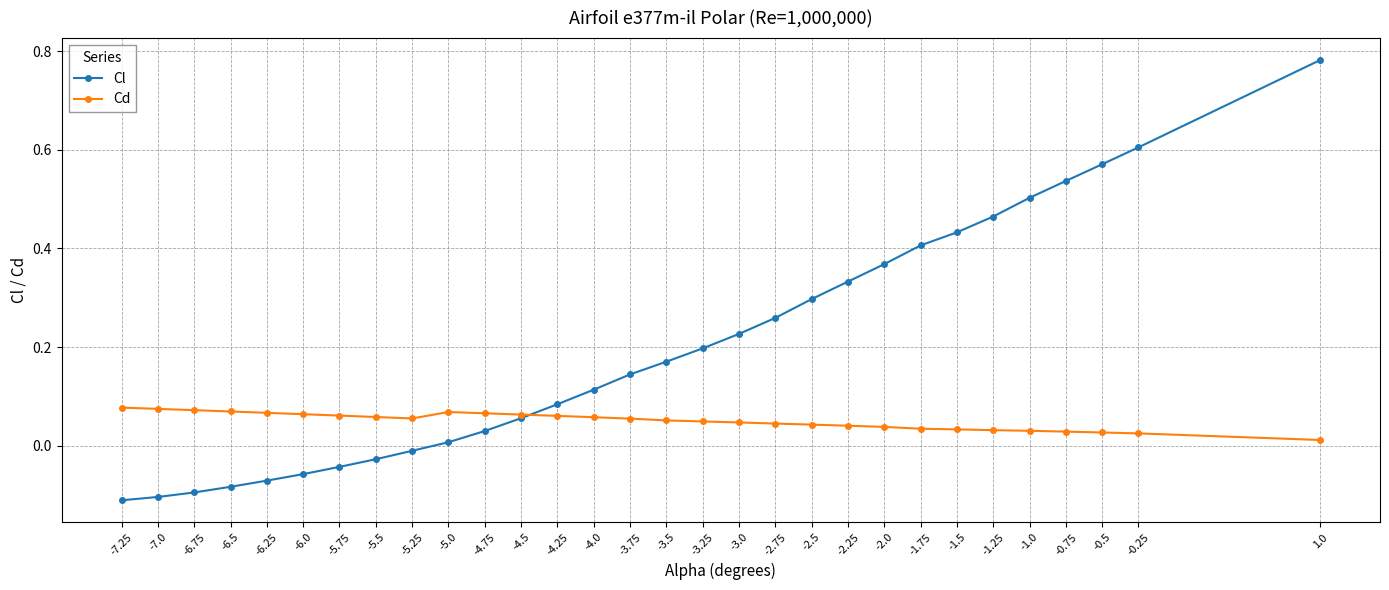

Does the chart display data point markers on the line(s)?

Yes